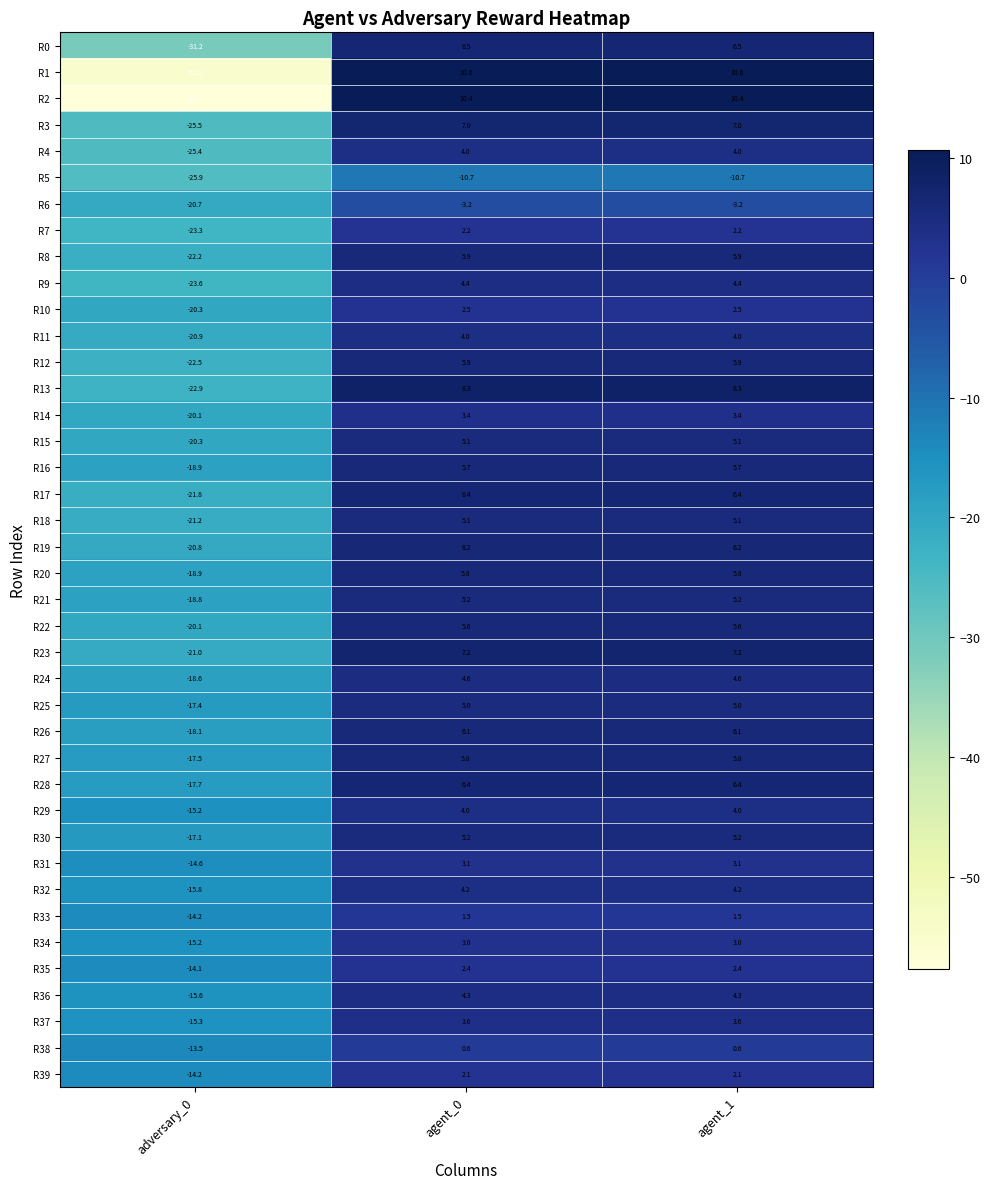

Where does the R1 series first go above 10?

agent_0